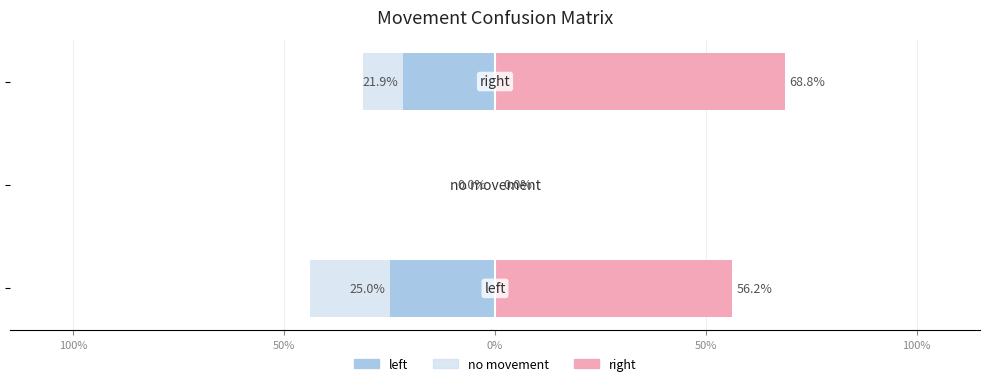

What is the value of the left bar at the 1st from the left?

-25.0